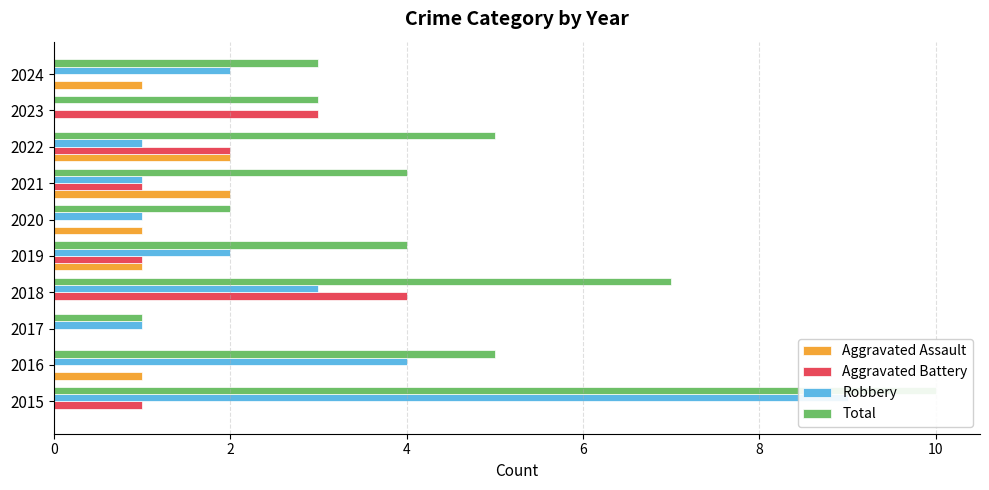

Reading right to left, extract all data points from this chart.

Aggravated Assault: 1	0	2	2	1	1	0	0	1	0
Aggravated Battery: 0	3	2	1	0	1	4	0	0	1
Robbery: 2	0	1	1	1	2	3	1	4	9
Total: 3	3	5	4	2	4	7	1	5	10